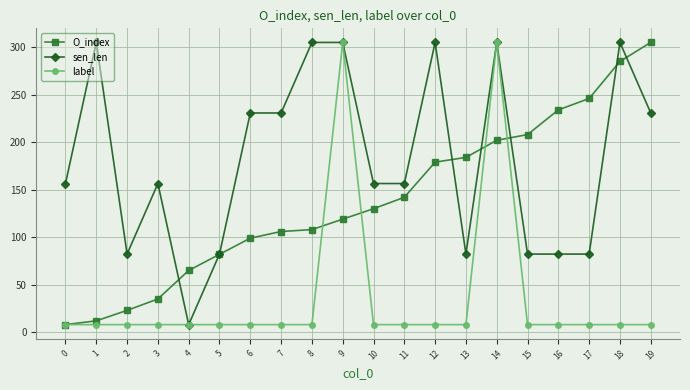

Is the value of O_index at 7 greater than the value of sen_len at 9?

No